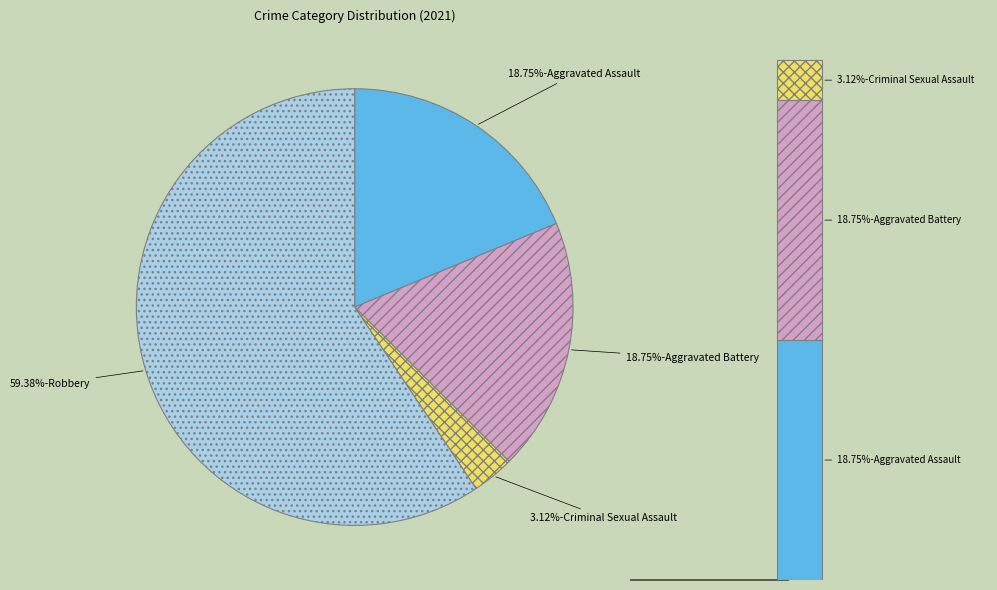

The Homicide slice represents 7% of the pie. True or false?

False